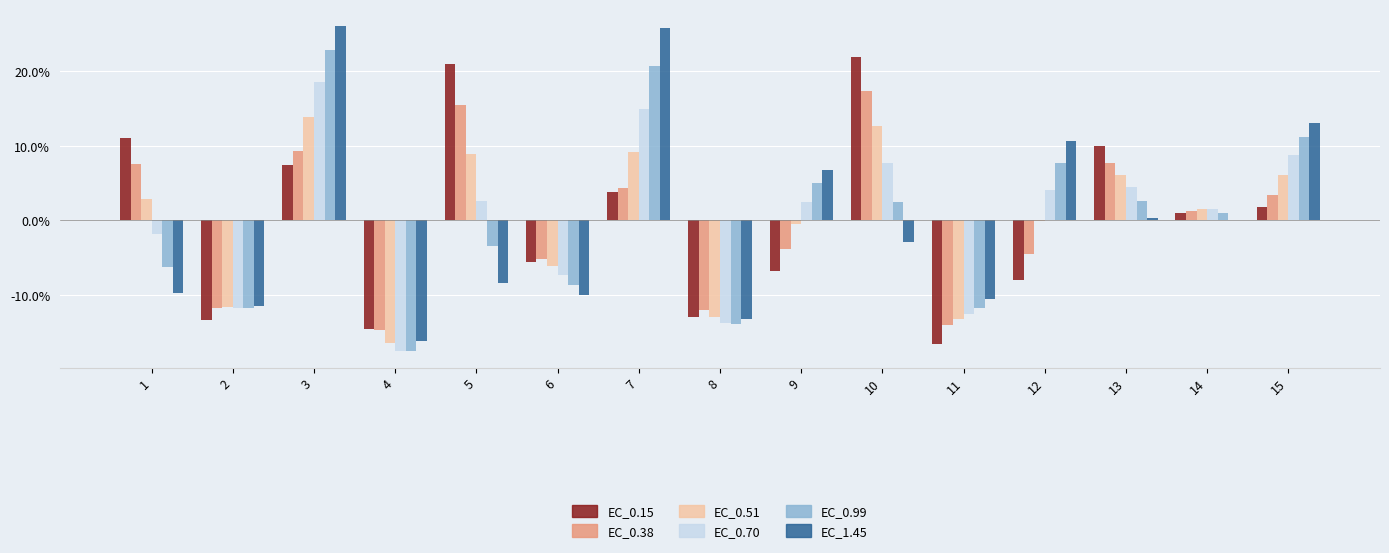

Which series has the largest total across all categories?

EC_0.15